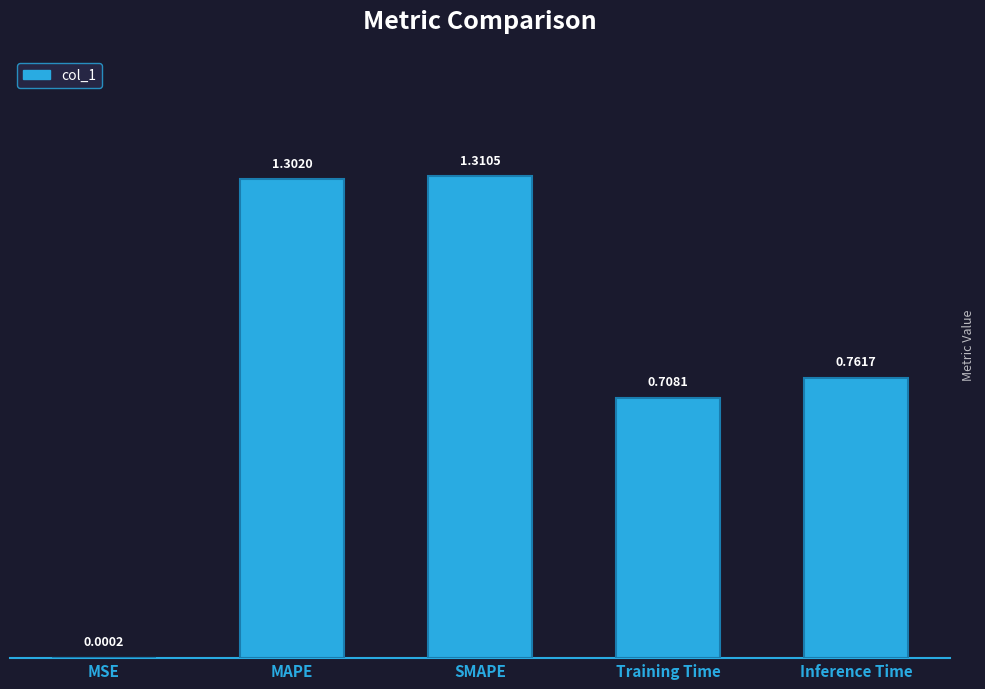

The value at MAPE is 1.3. True or false?

True